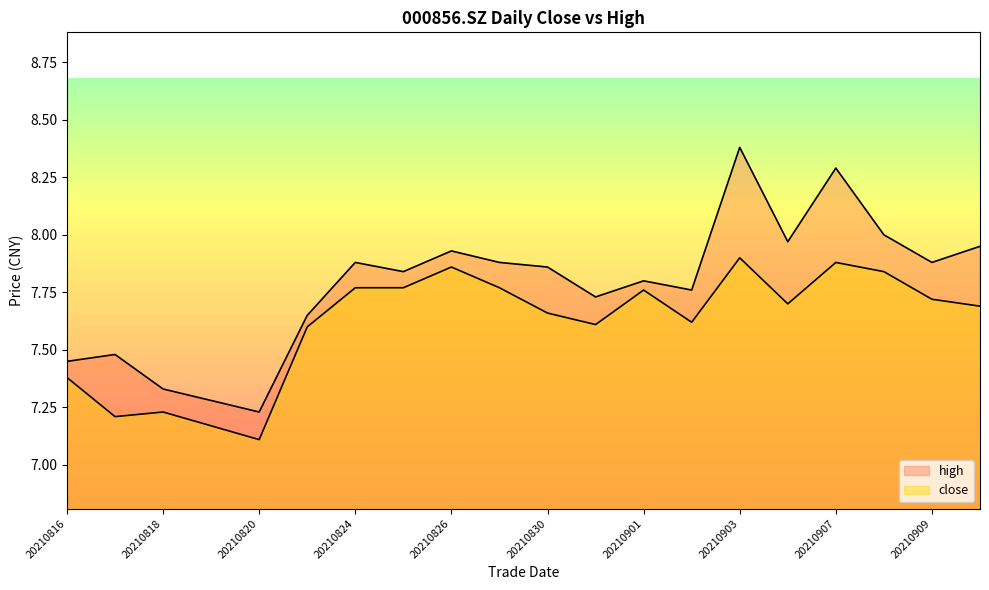

Reading left to right, transcribe all the data shown in this chart.

close: 7.4	7.2	7.2	7.2	7.1	7.6	7.8	7.8	7.9	7.8	7.7	7.6	7.8	7.6	7.9	7.7	7.9	7.8	7.7	7.7
high: 7.5	7.5	7.3	7.3	7.2	7.7	7.9	7.8	7.9	7.9	7.9	7.7	7.8	7.8	8.4	8.0	8.3	8.0	7.9	8.0